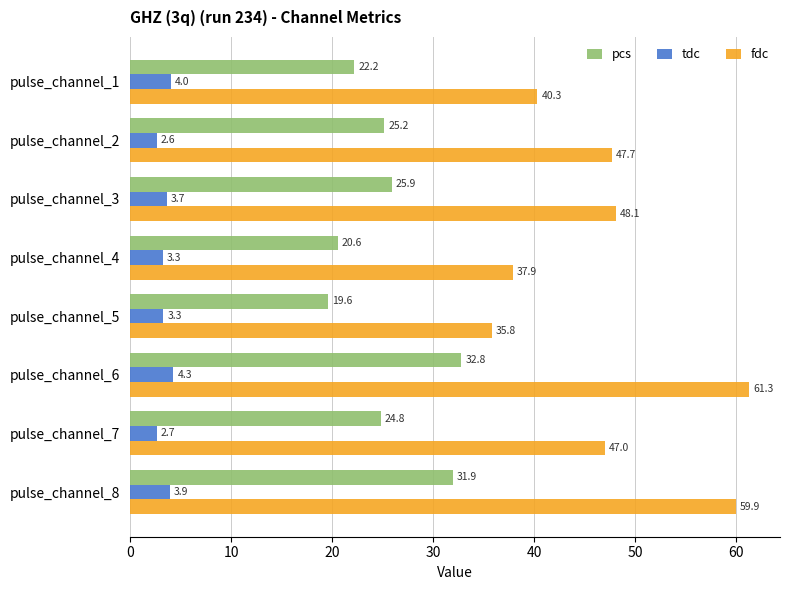

List the series in order of their peak value, highest first.

fdc, pcs, tdc